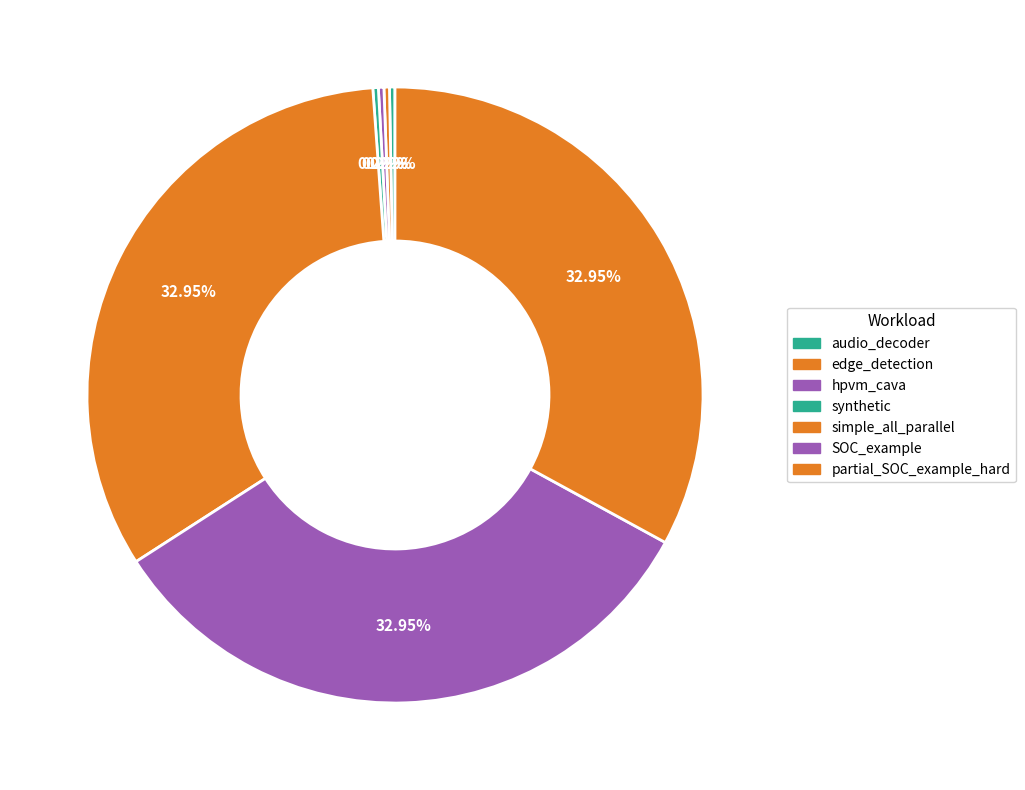

Count the number of slices in the pie.

7